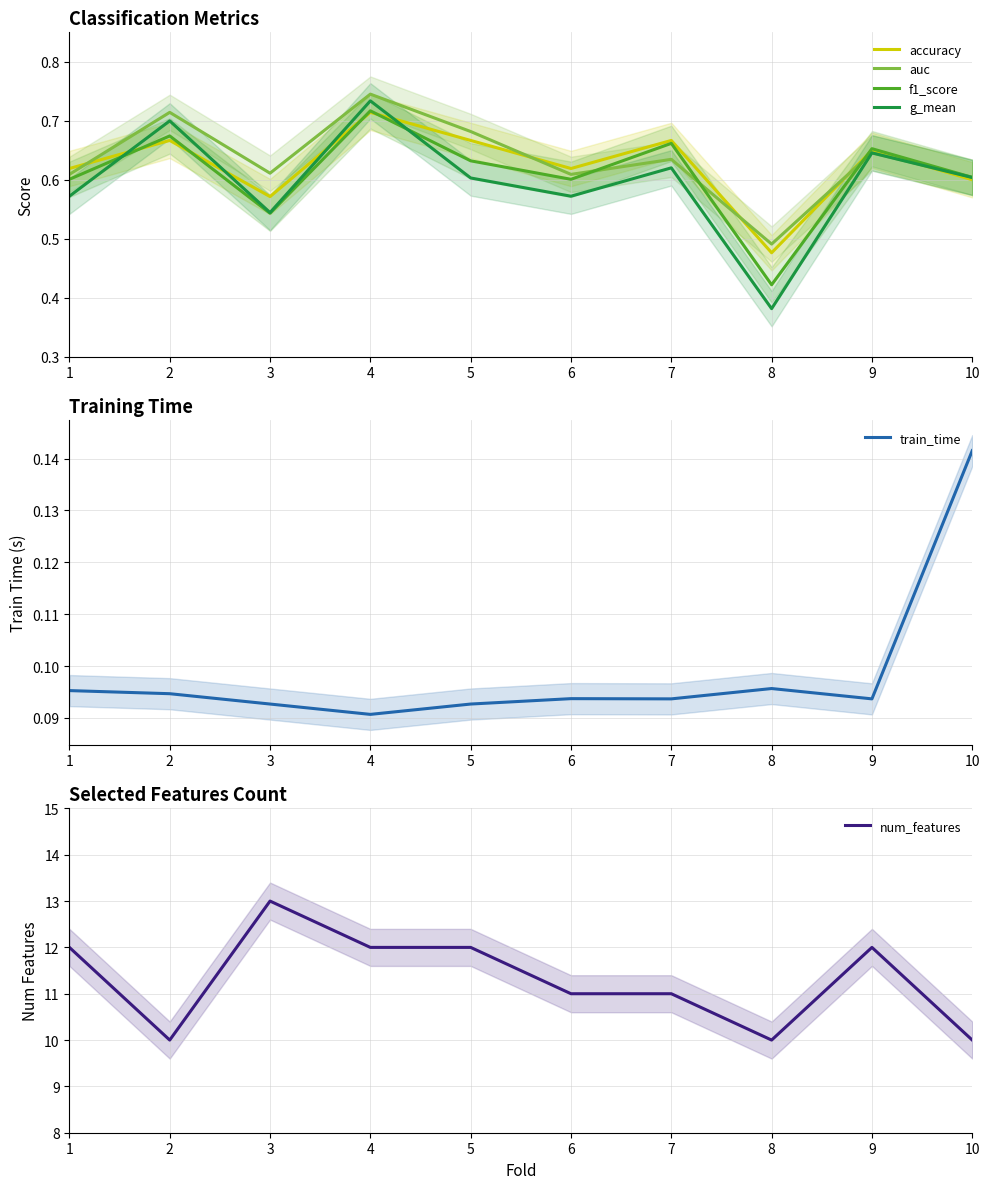

What is the total value across all series at 8?

11.9